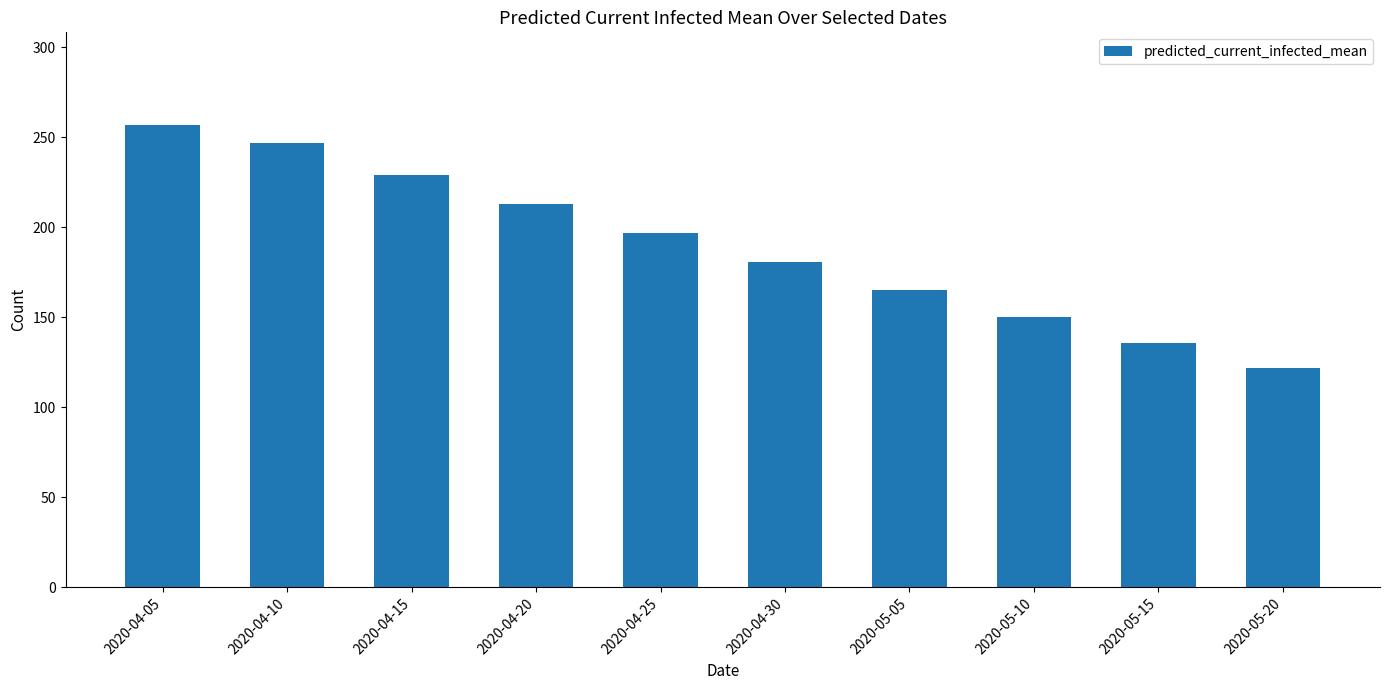

True or false: the data shows 285 at 2020-05-05.

False